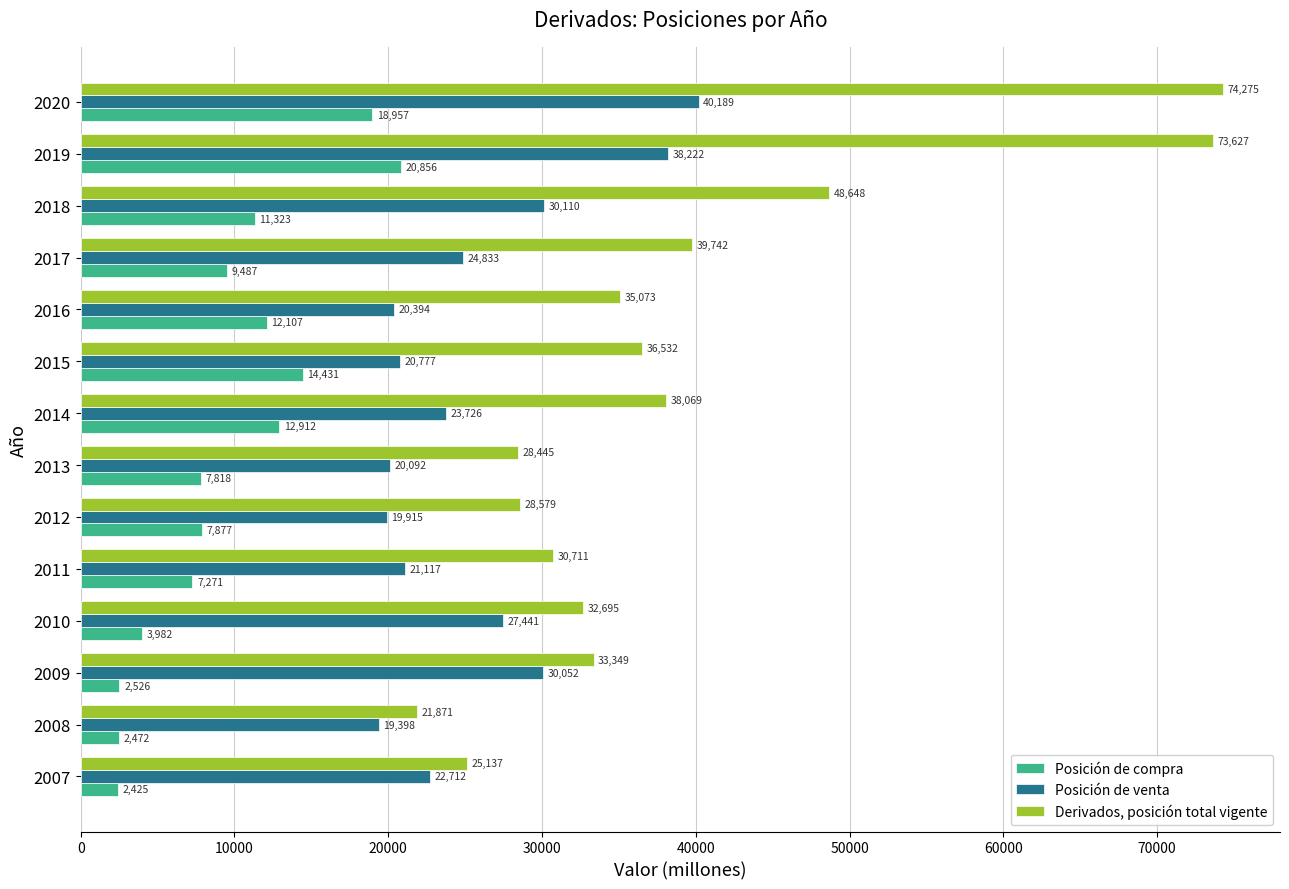

Is it true that Posición de compra equals 7818 at 2013?

True